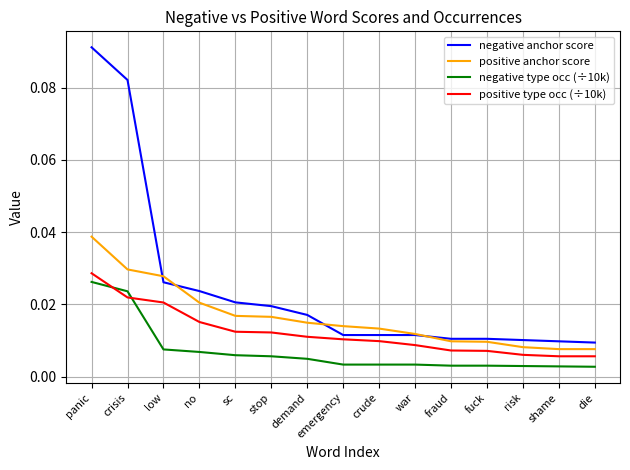

True or false: negative anchor score and positive type occ (÷10k) intersect in this chart.

False